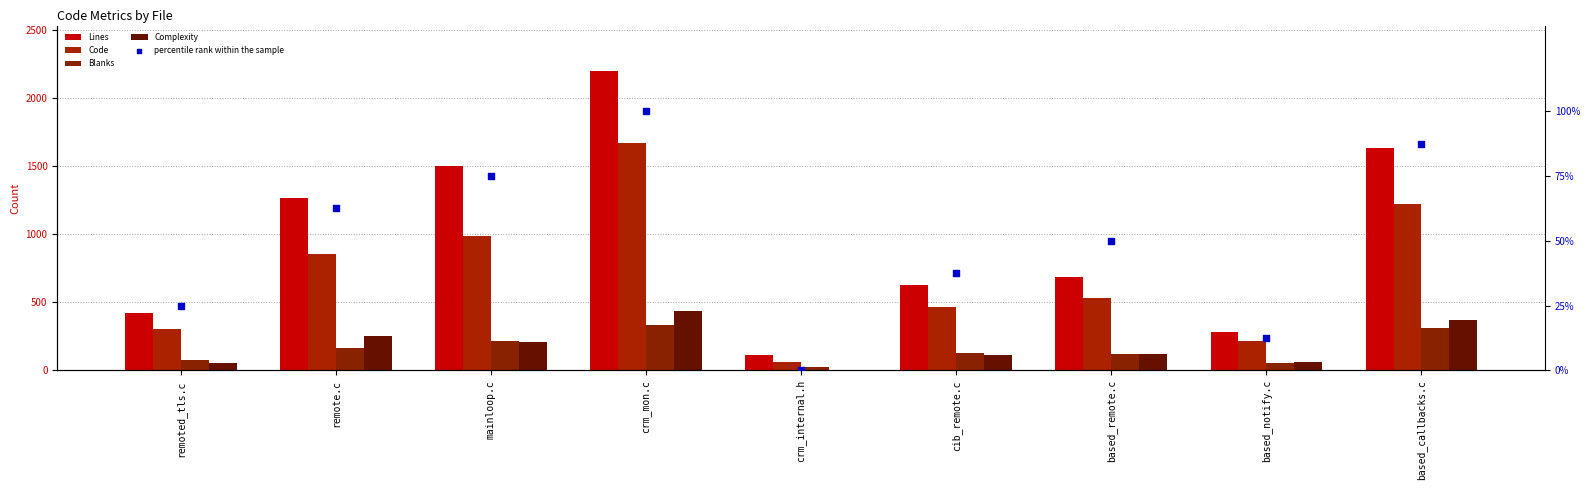

Is the value of Complexity at remote.c greater than the value of Blanks at remoted_tls.c?

Yes